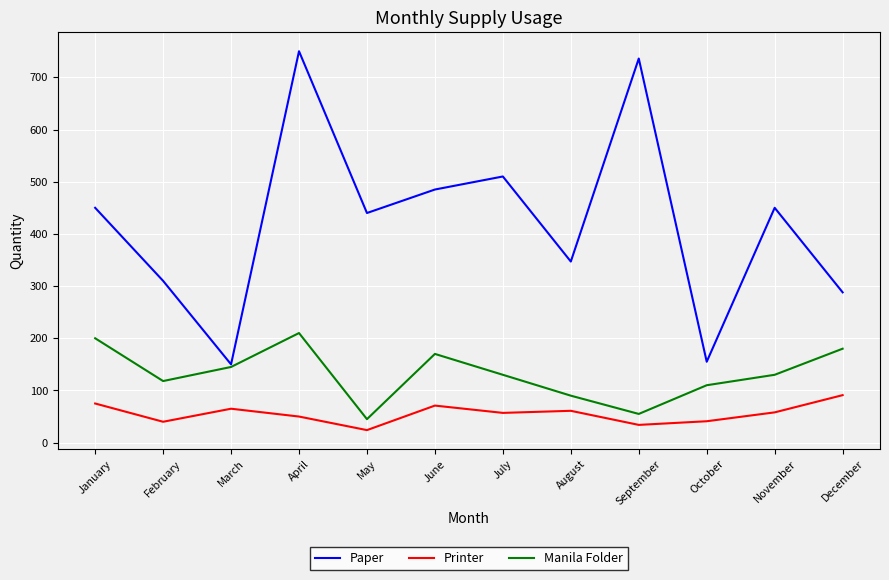

How many values in the Printer series are below 58?

6